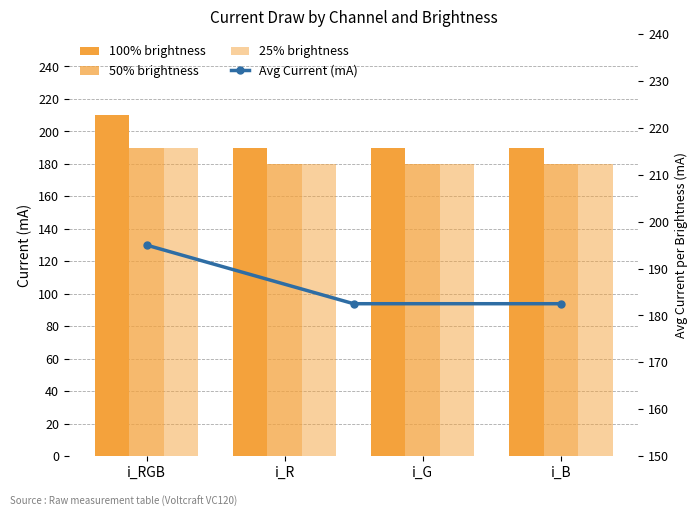

What is the label of the 2nd bar from the right?

i_G